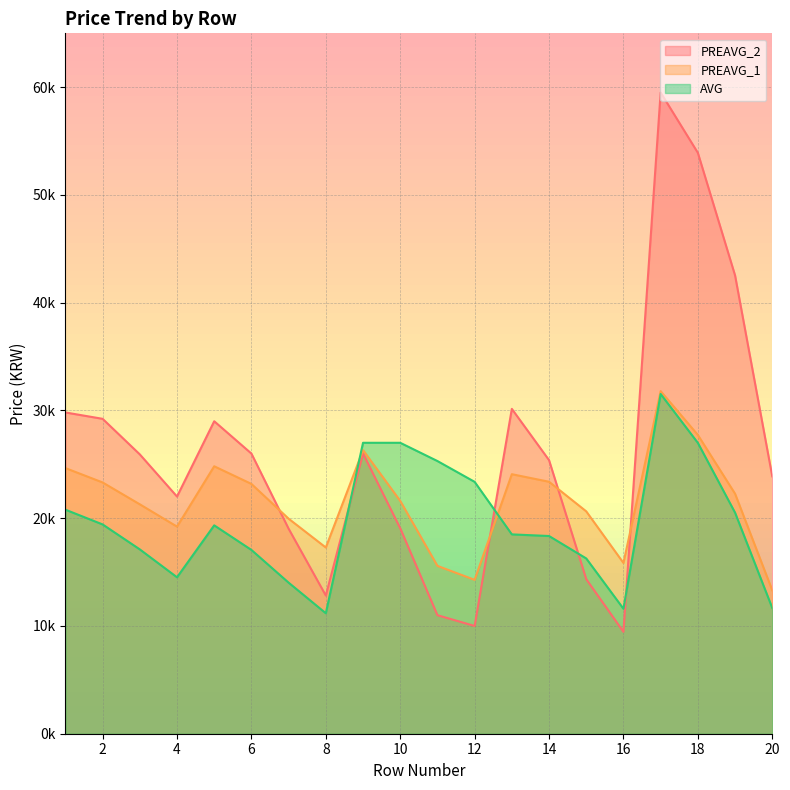

Is the value of PREAVG_1 at 3 greater than the value of PREAVG_2 at 8?

Yes